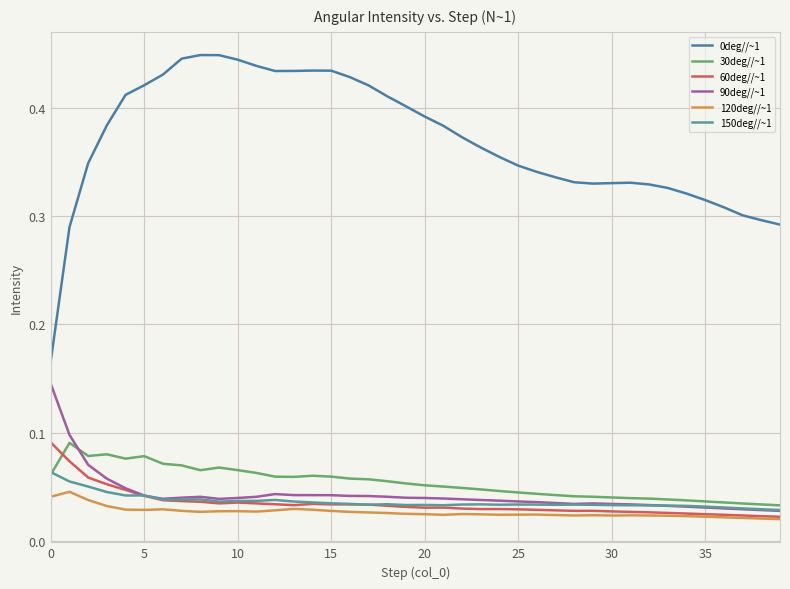

True or false: 60deg//~1 has more than 2 points higher than both neighbors.

True